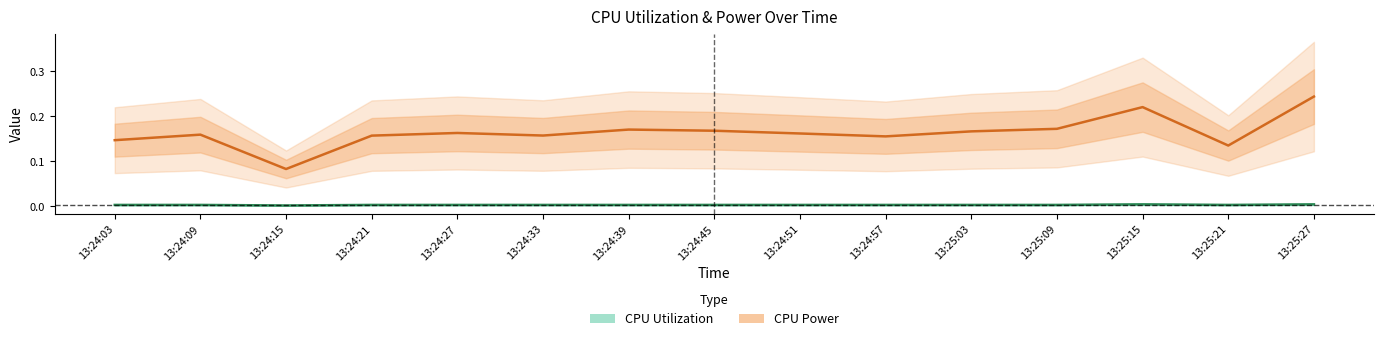

Where is the first local maximum for CPU Power?

13:24:09